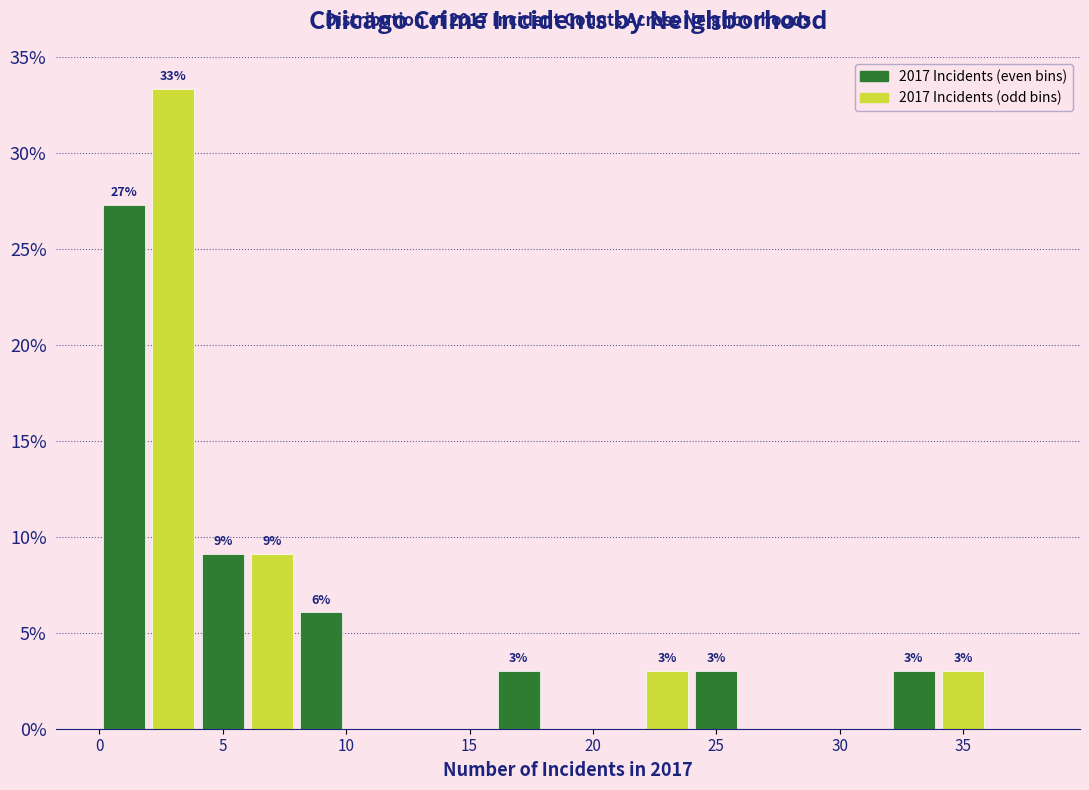

Over which range of the x-axis is the bar tallest?

2 to 4